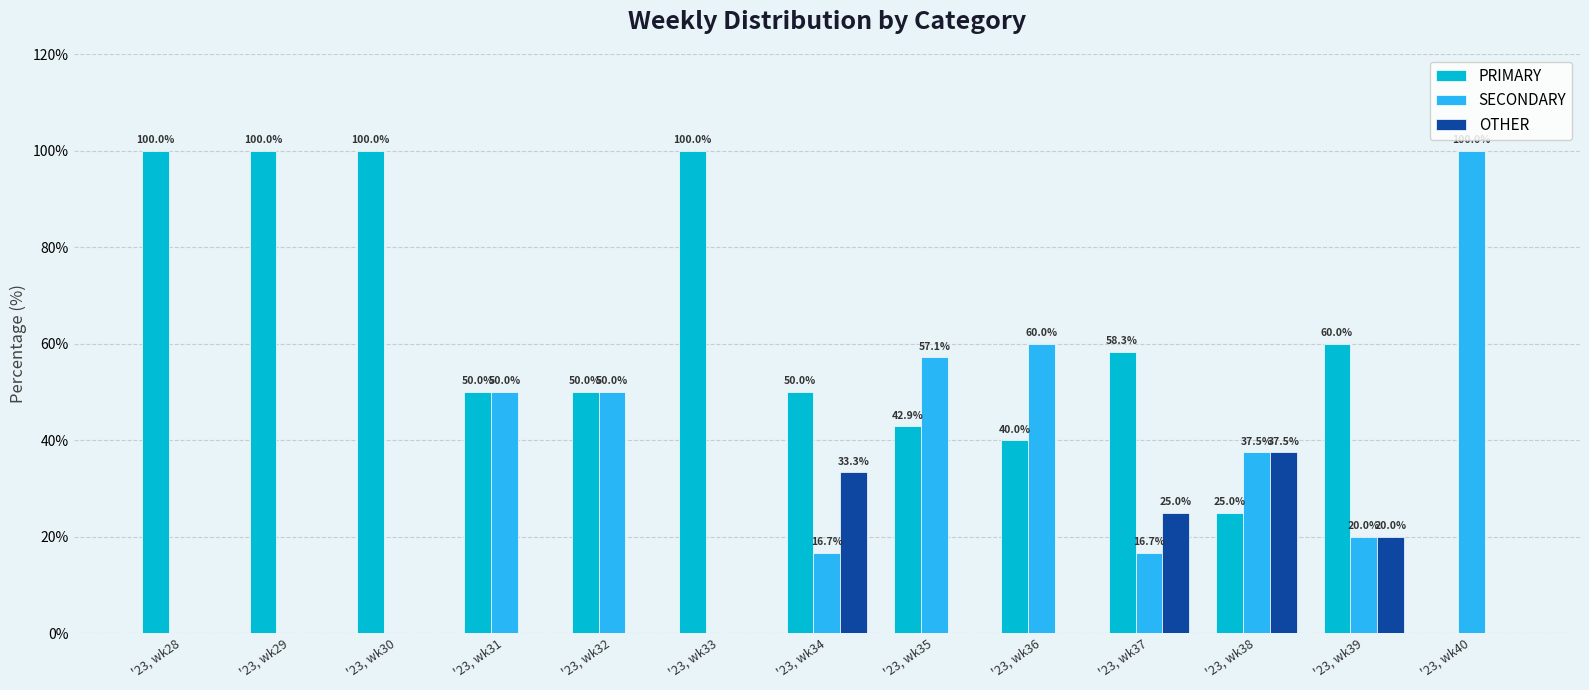

How many groups of bars are there?

13